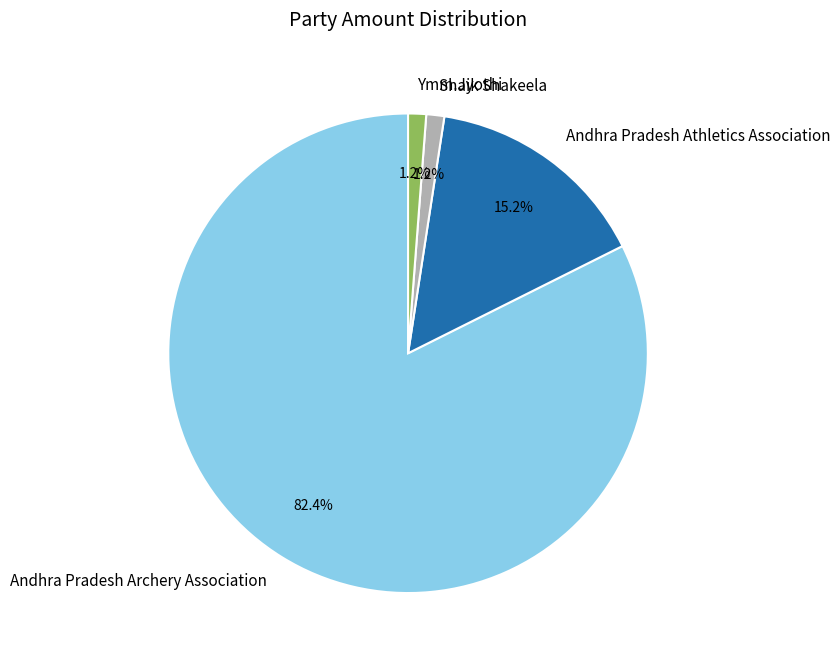

What is the largest slice in the pie chart?

Andhra Pradesh Archery Association